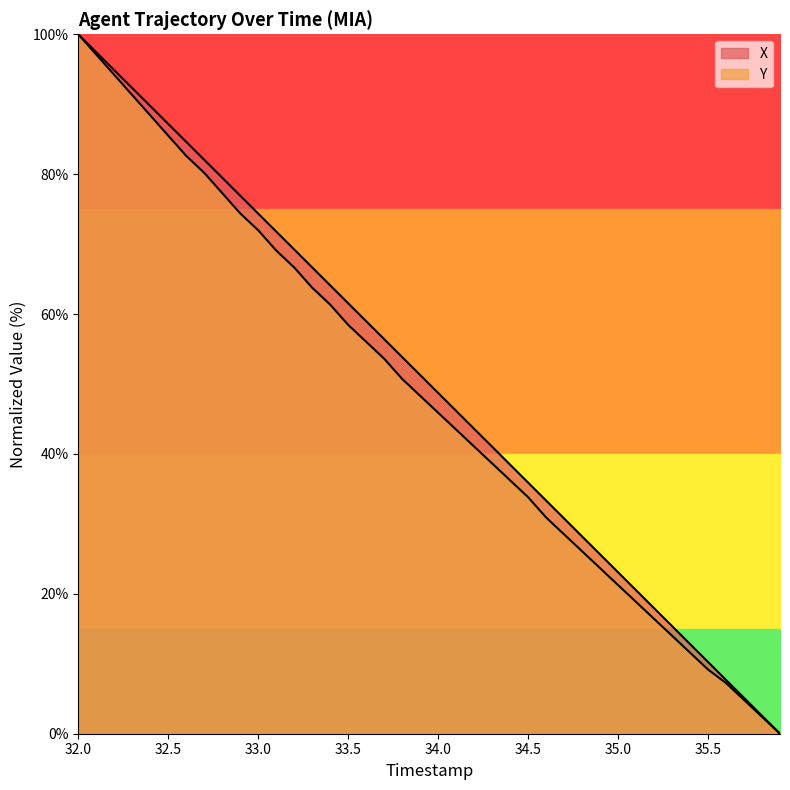

At which category does the chart reach its peak across all series?

32.0